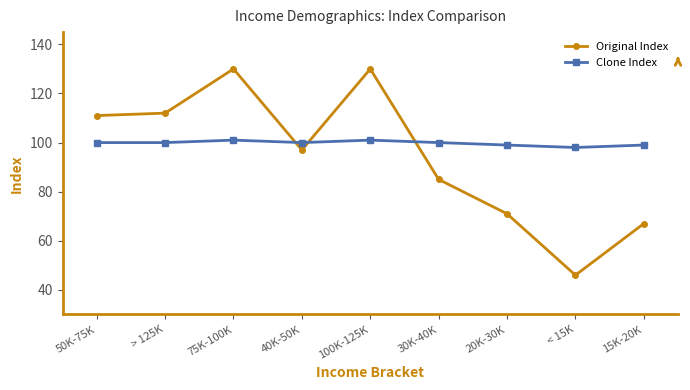

What is the value of the Clone Index point at the 5th from the left?

101